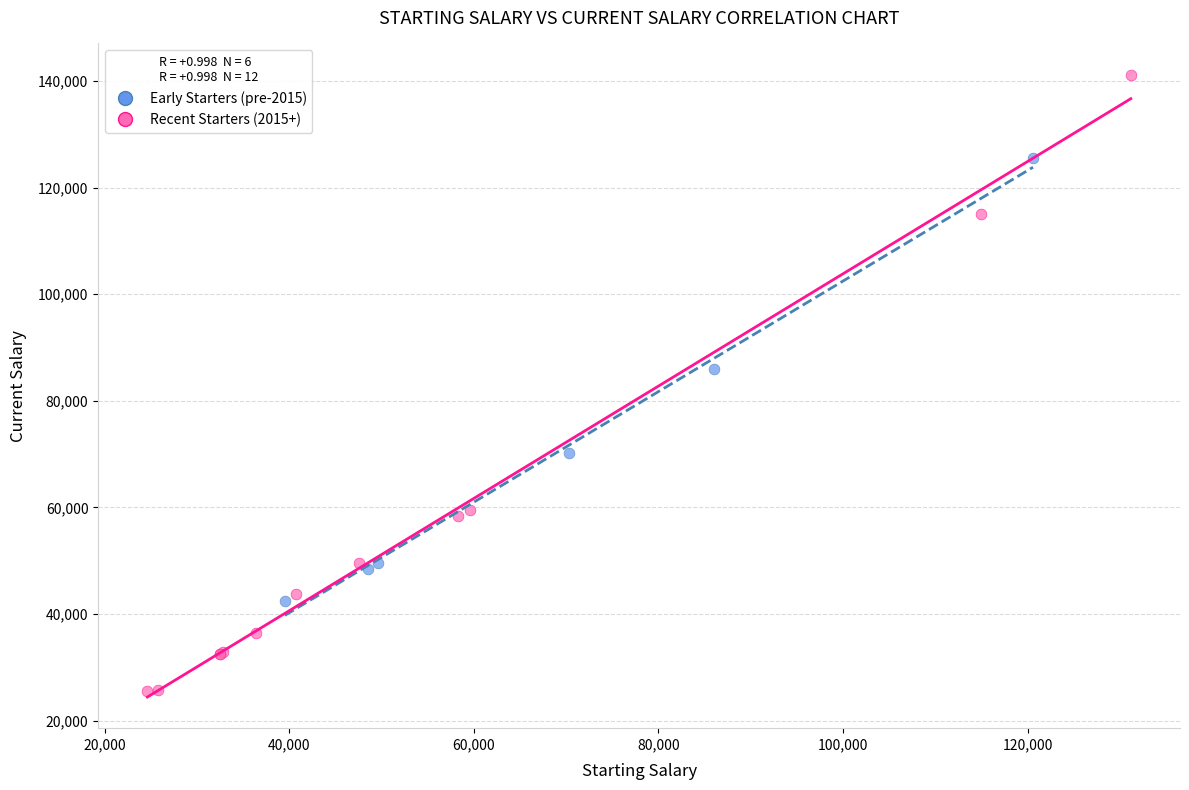

Which series has the widest spread of Y values?

Recent Starters (2015+)